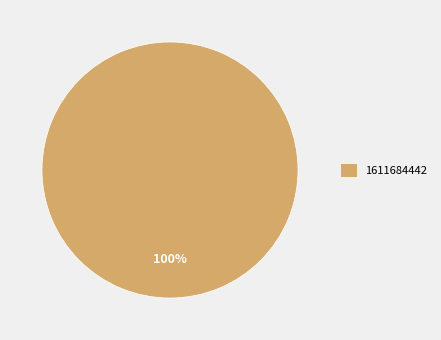

How many segments does this pie chart have?

1